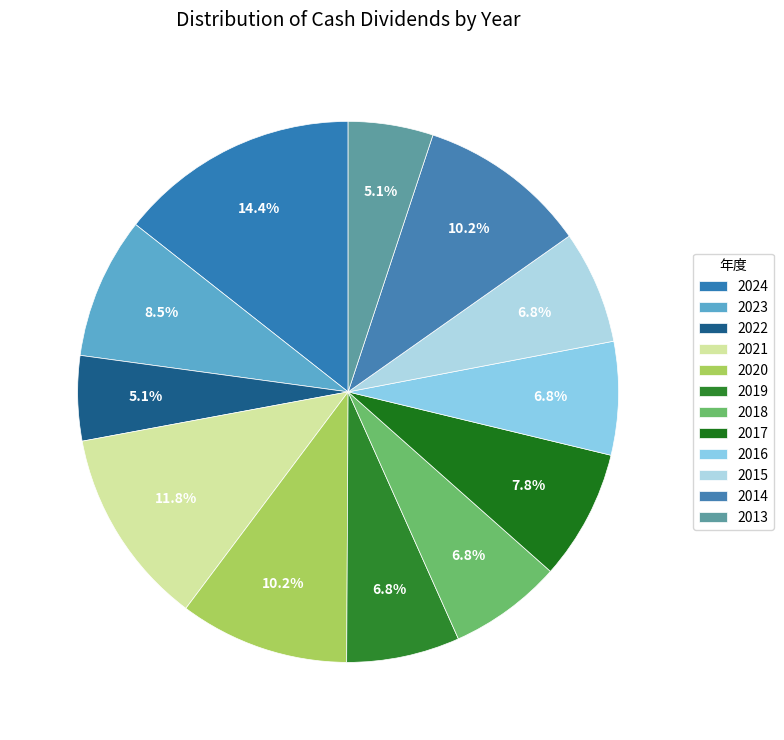

Rank the categories by value from highest to lowest.

2024, 2021, 2020, 2014, 2023, 2017, 2019, 2018, 2016, 2015, 2022, 2013